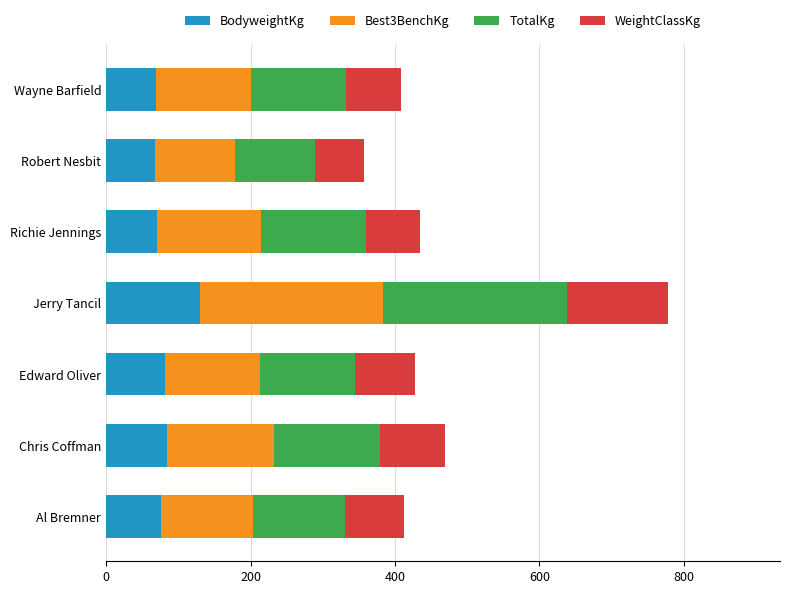

What is the sum of the BodyweightKg values at Robert Nesbit and Jerry Tancil?

196.8